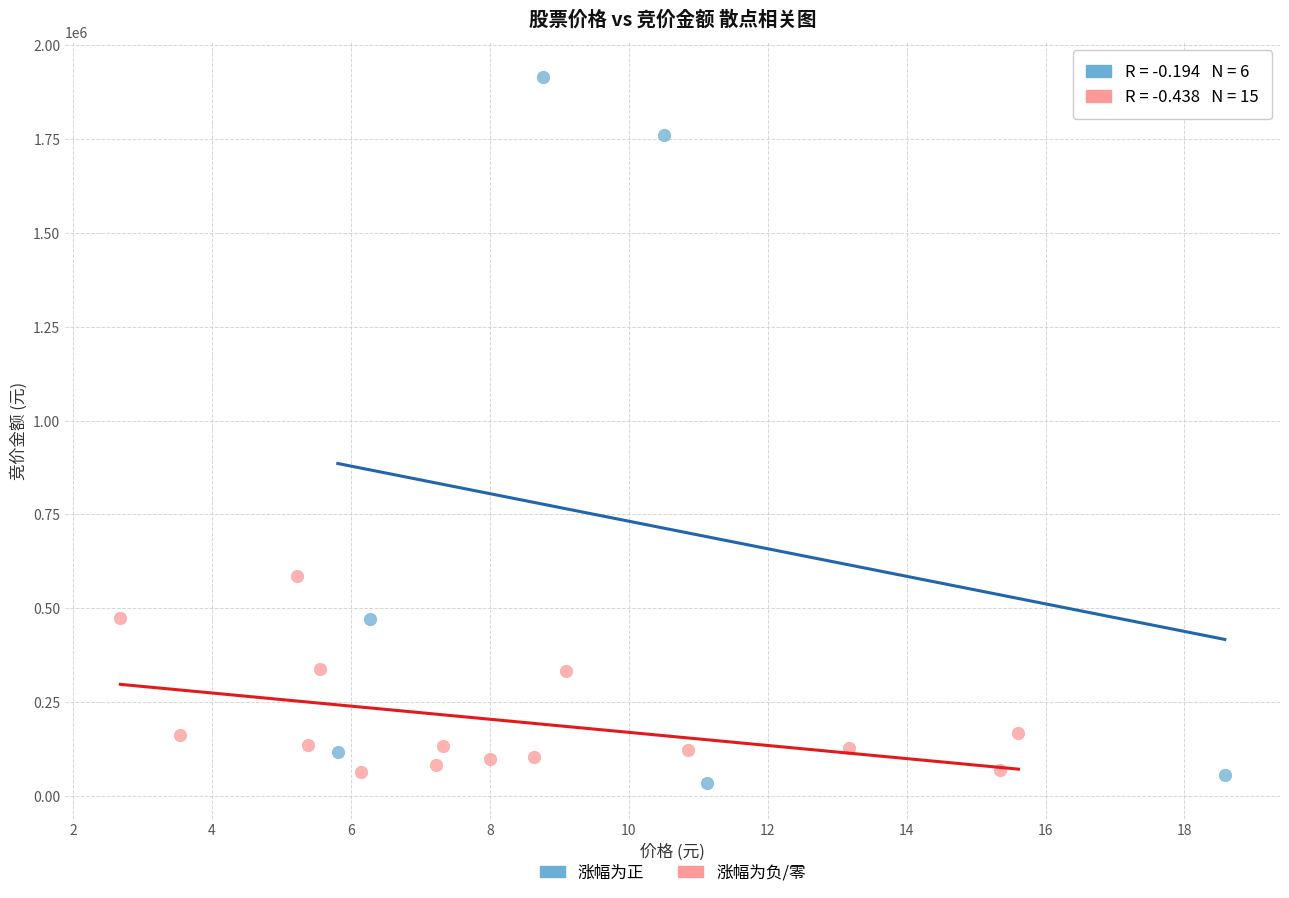

Which series has the largest Y range (max minus min)?

涨幅为正